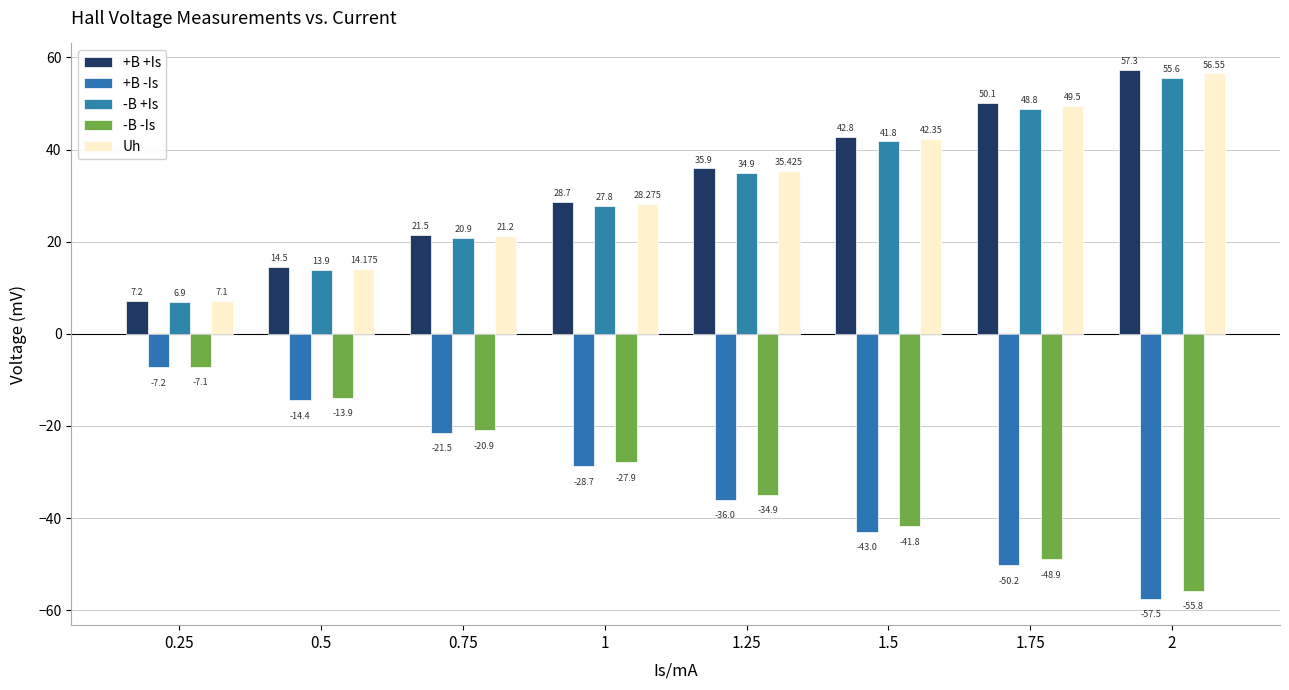

What position from the left is 1.25?

5